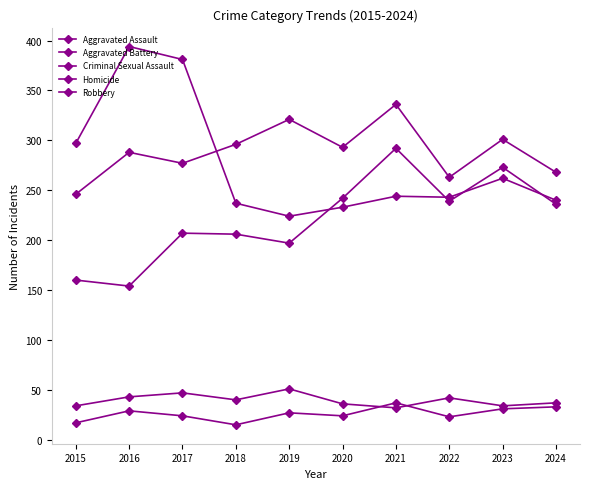

How many data points does each series have?

10